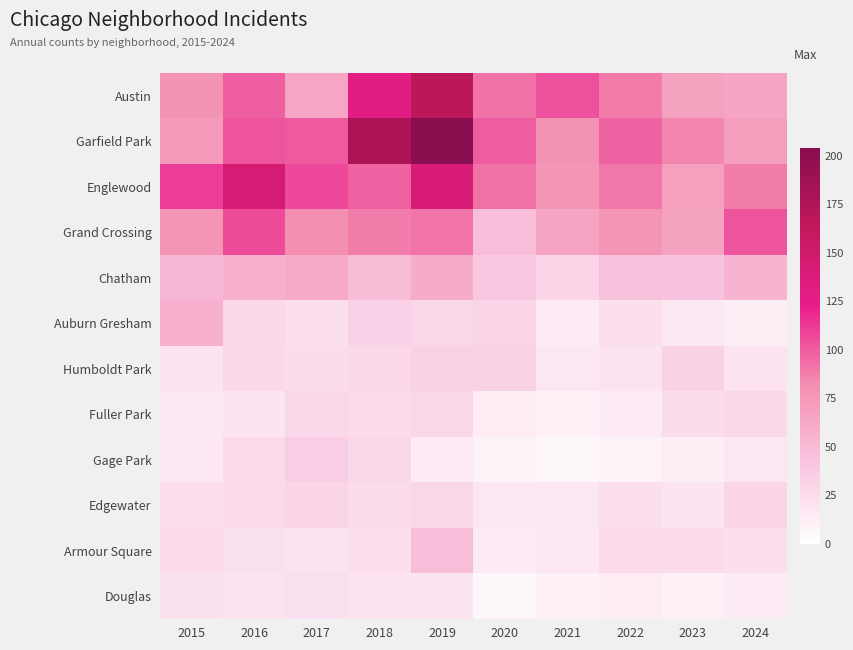

What is the maximum value shown in the chart?

204